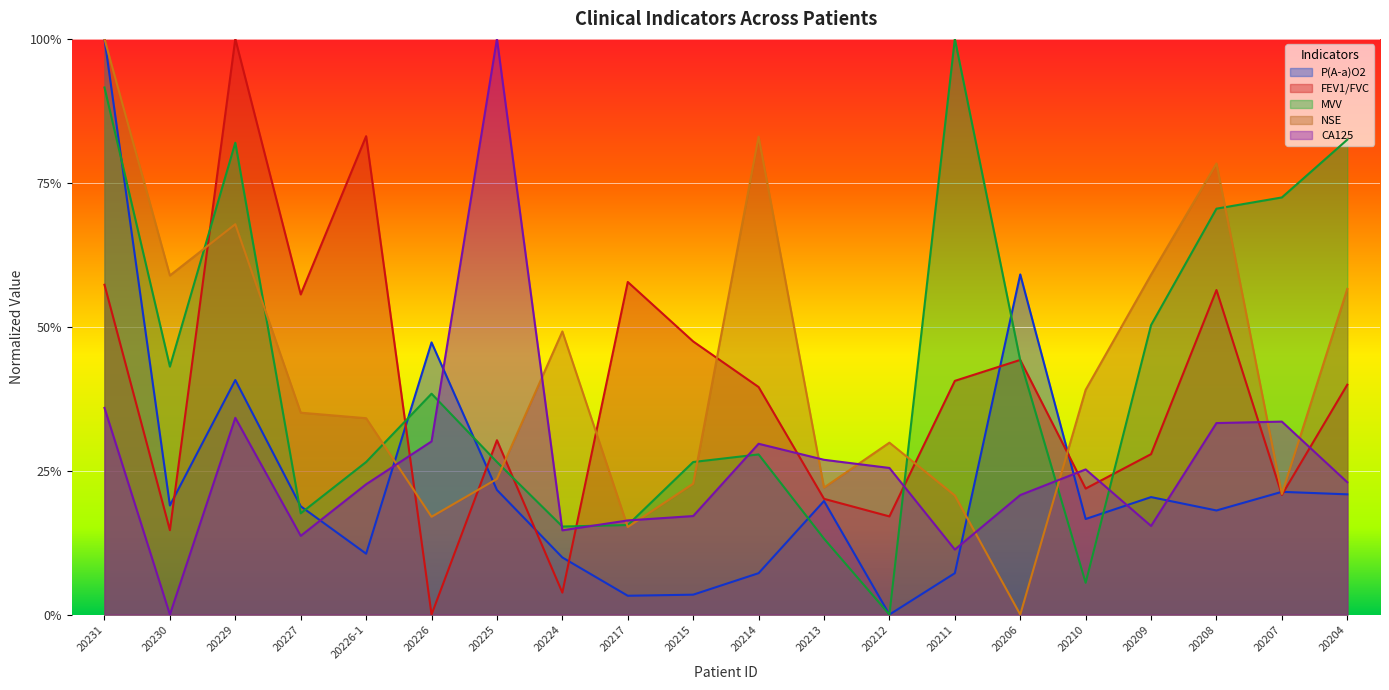

What is the difference between the highest and lowest values at 20214?

0.8